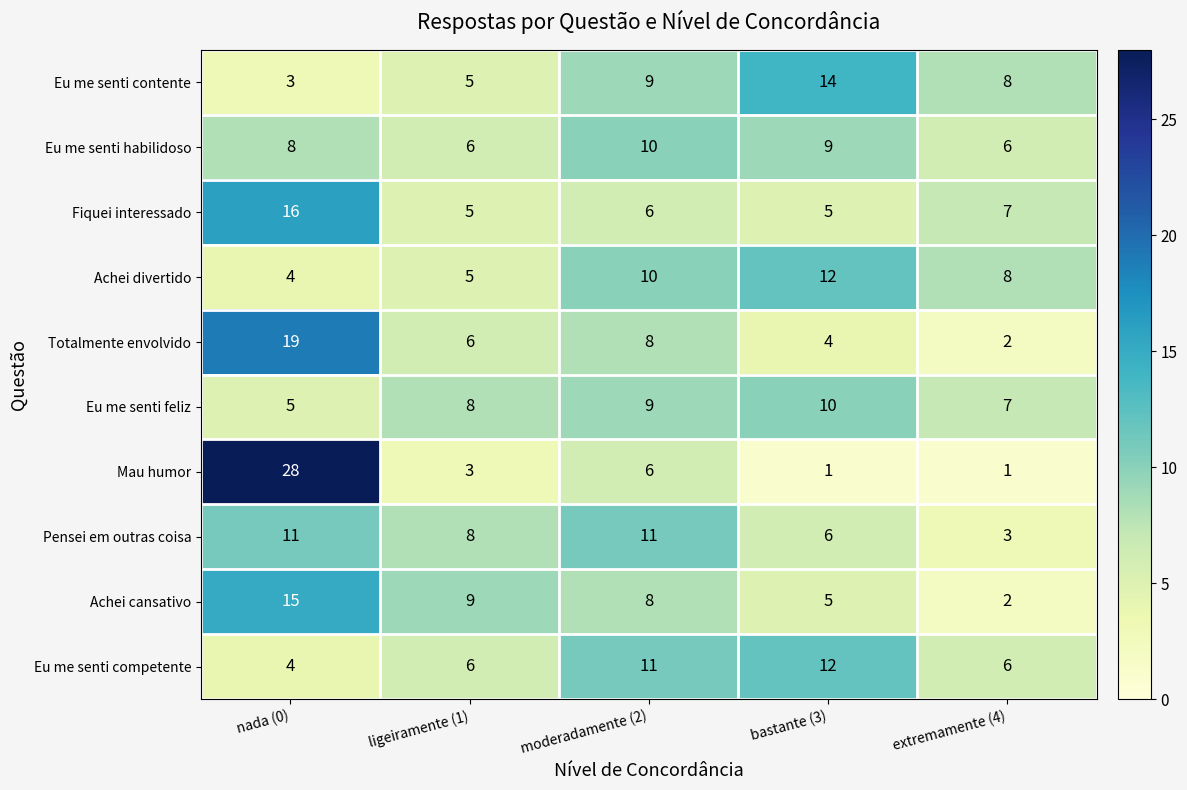

At which label does Achei divertido first exceed 8?

moderadamente (2)